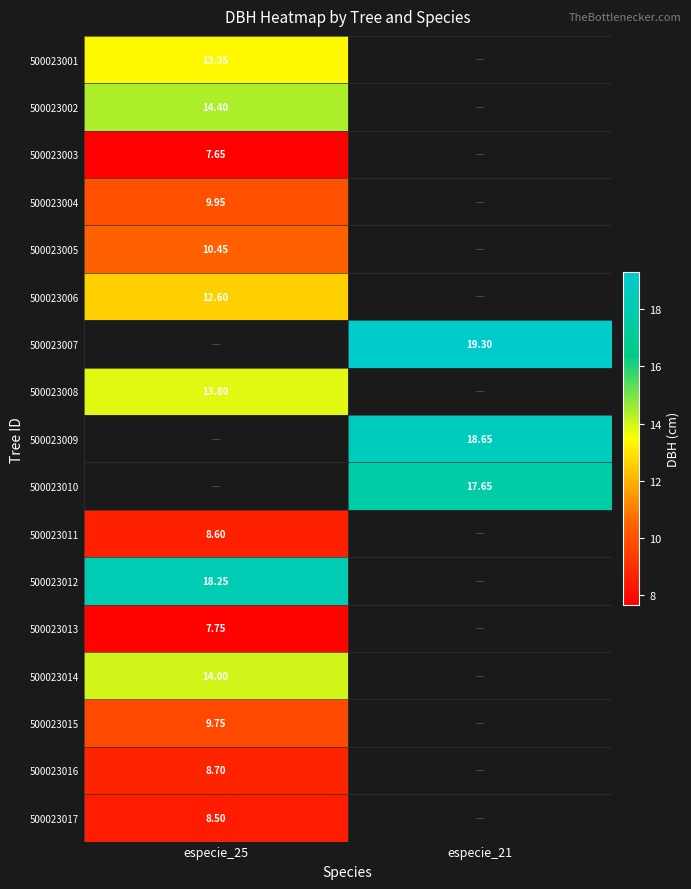

Read the 500023002 value at especie_25.

14.4